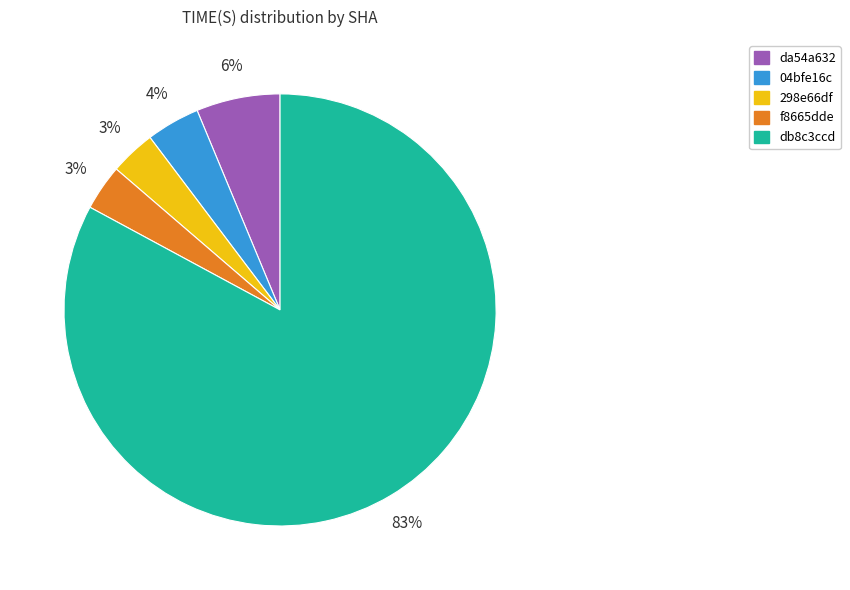

What percentage is the f8665dde slice, to the nearest percent?

3%